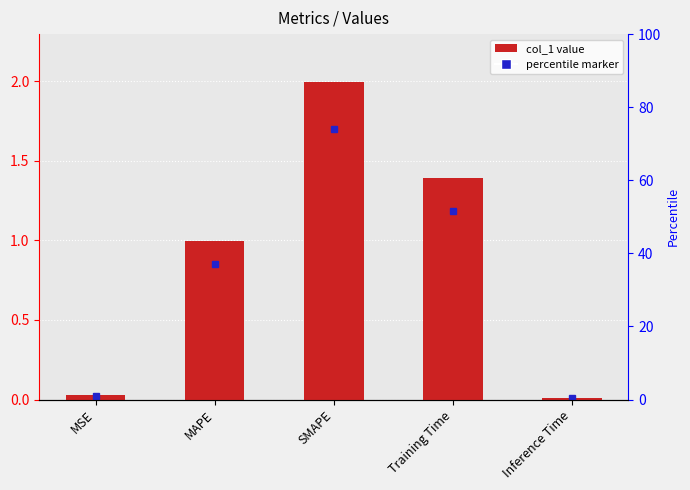

Between MSE and SMAPE, which is larger?

SMAPE